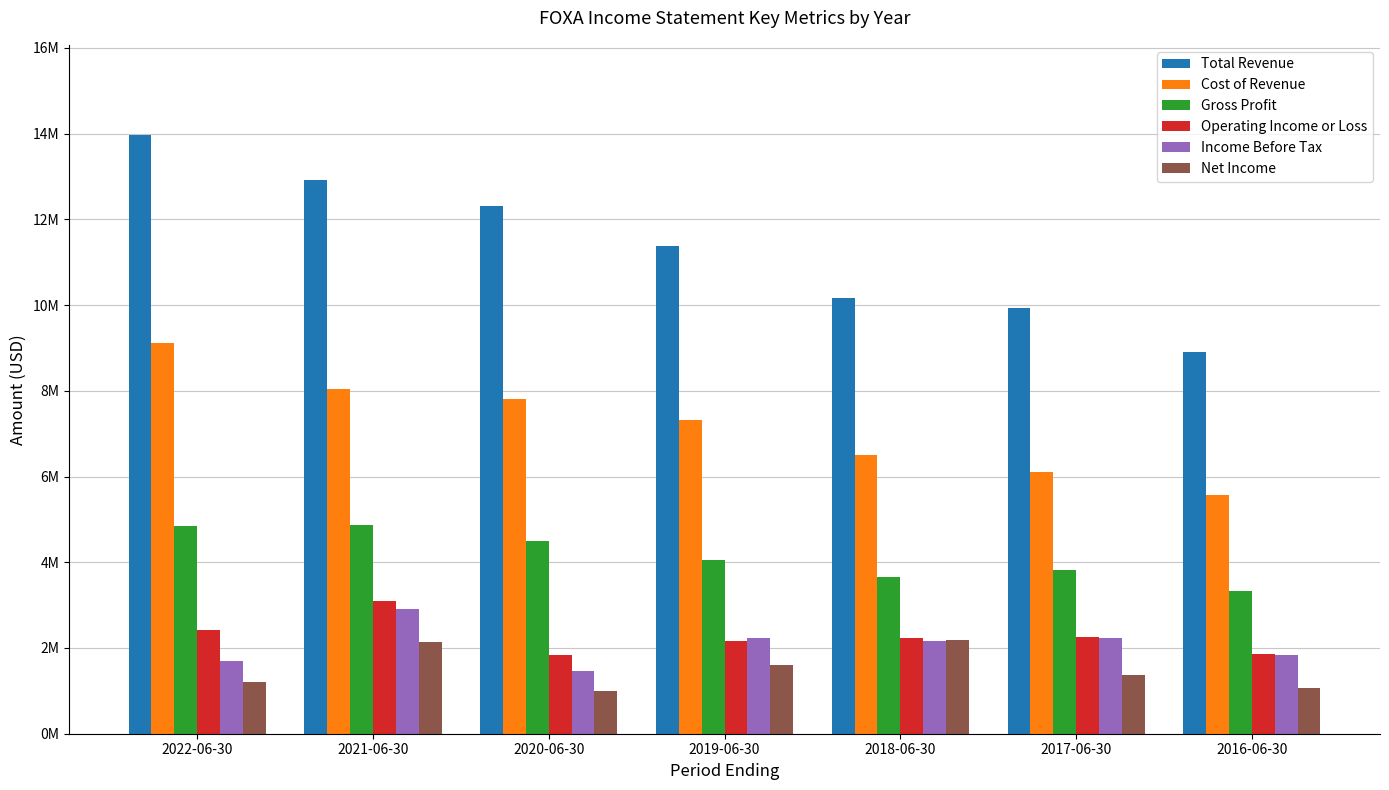

Reading left to right, list all the values displayed in this chart.

Total Revenue: 13974000	12909000	12303000	11389000	10153000	9921000	8894000
Cost of Revenue: 9117000	8037000	7807000	7327000	6505000	6100000	5559000
Gross Profit: 4857000	4872000	4496000	4062000	3648000	3821000	3335000
Operating Income or Loss: 2424000	3087000	1831000	2160000	2237000	2266000	1855000
Income Before Tax: 1694000	2918000	1464000	2224000	2170000	2241000	1843000
Net Income: 1205000	2150000	999000	1595000	2187000	1372000	1072000